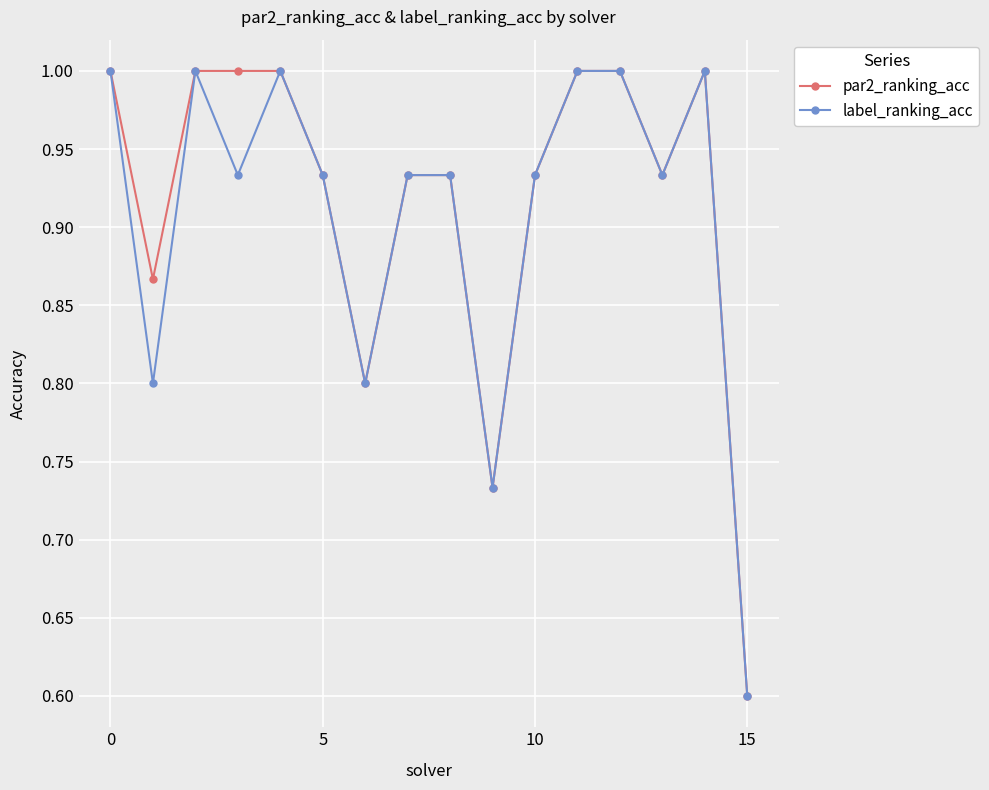

List the series in order of their overall mean, lowest first.

label_ranking_acc, par2_ranking_acc